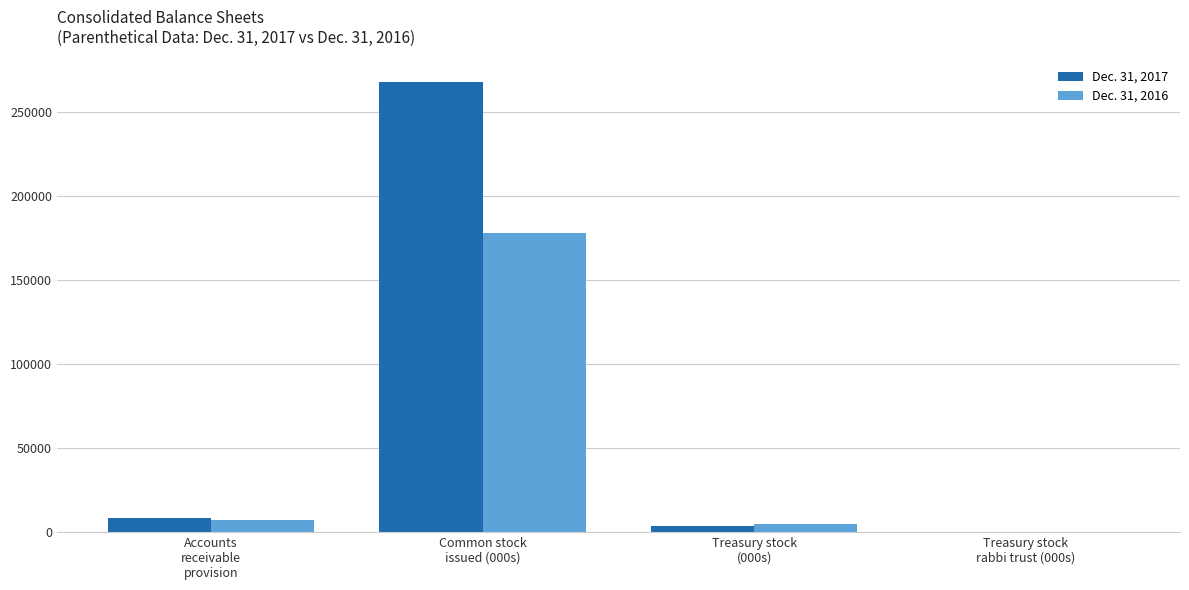

Count the number of data series in this chart.

2